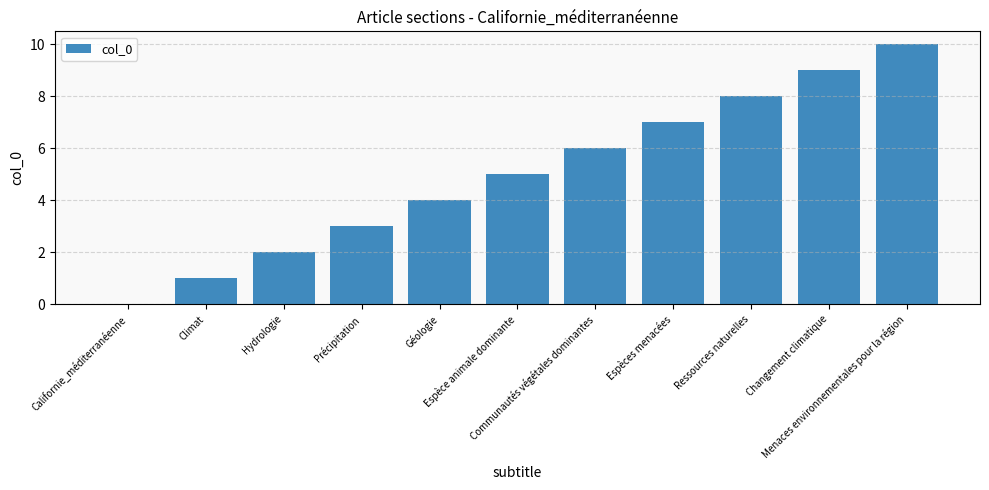

Is it true that the value at Hydrologie is 3?

False